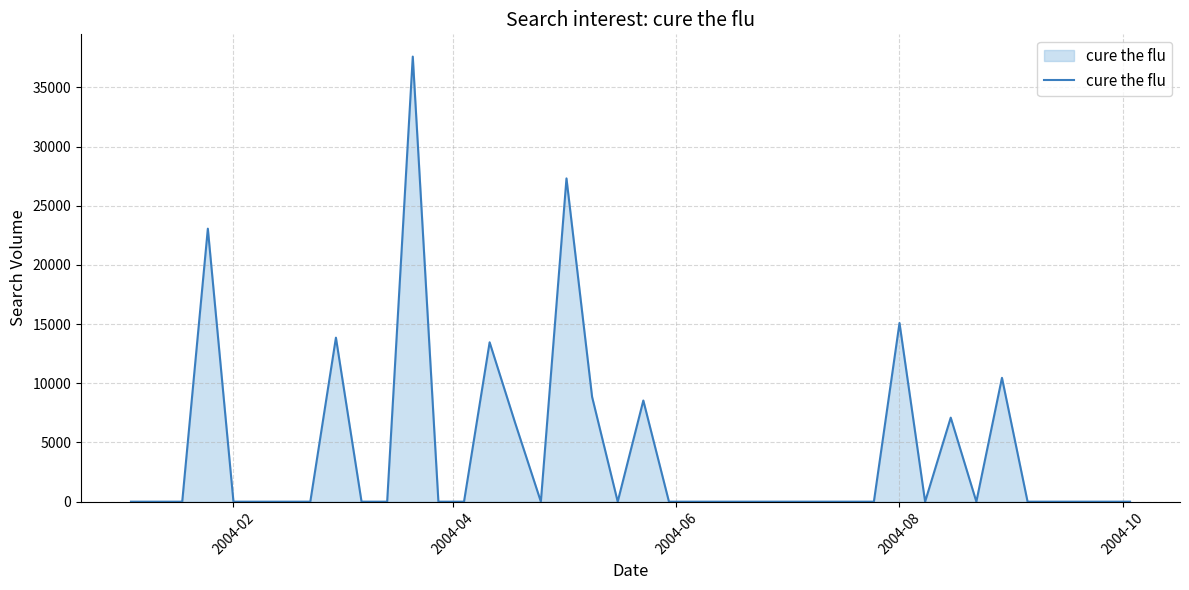

Reading right to left, transcribe all the data shown in this chart.

0.0	0.0	0.0	0.0	0.0	10462.9	0.0	7099.7	0.0	15093.3	0.0	0.0	0.0	0.0	0.0	0.0	0.0	0.0	0.0	8546.2	0.0	8852.4	27310.4	0.0	6627.3	13465.0	0.0	0.0	37600.8	0.0	0.0	13854.5	0.0	0.0	0.0	0.0	23064.0	0.0	0.0	0.0